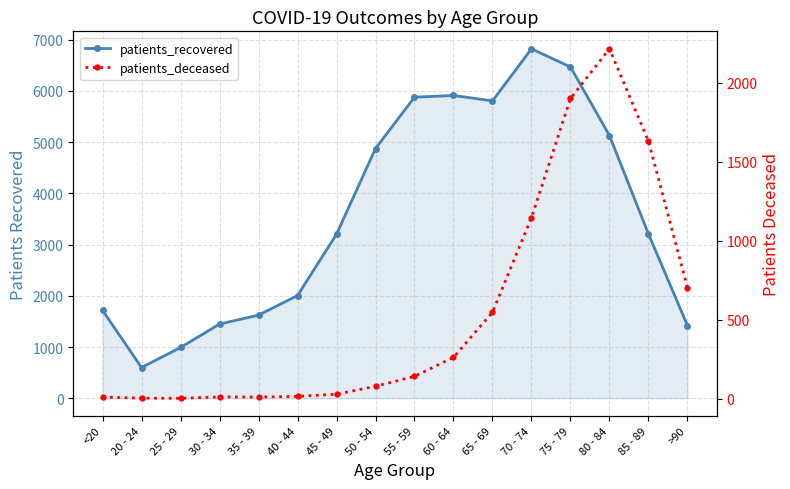

Where is the first local minimum for patients_deceased?

25 - 29